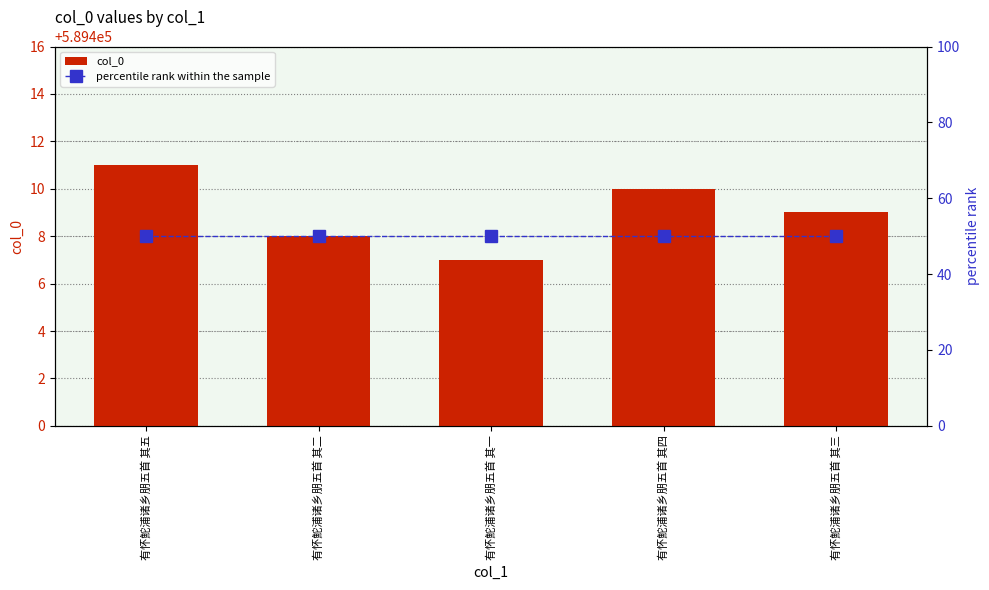

Which series has the largest total across all categories?

col_0